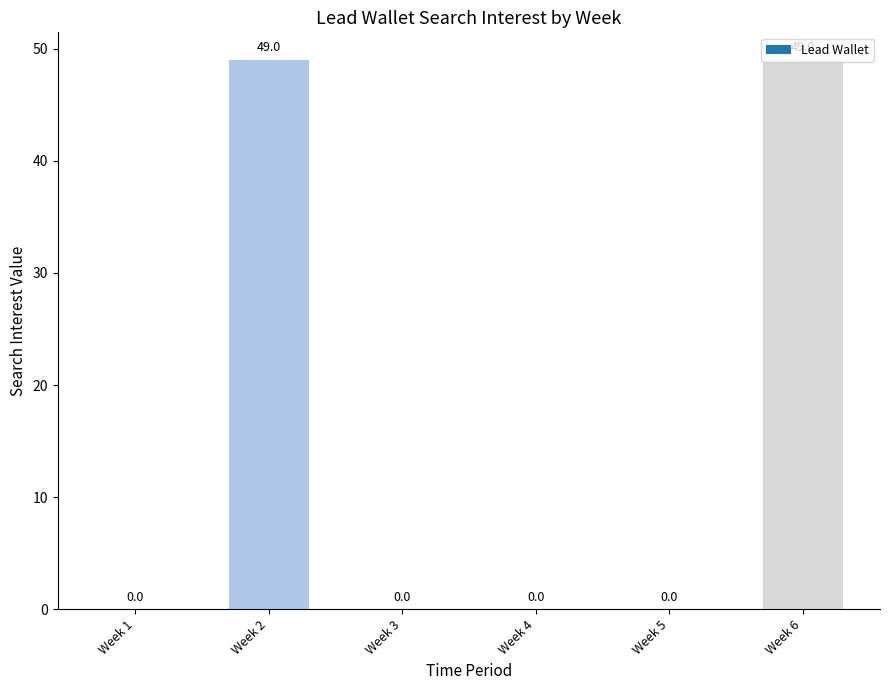

How many values are between 0 and 49?

6